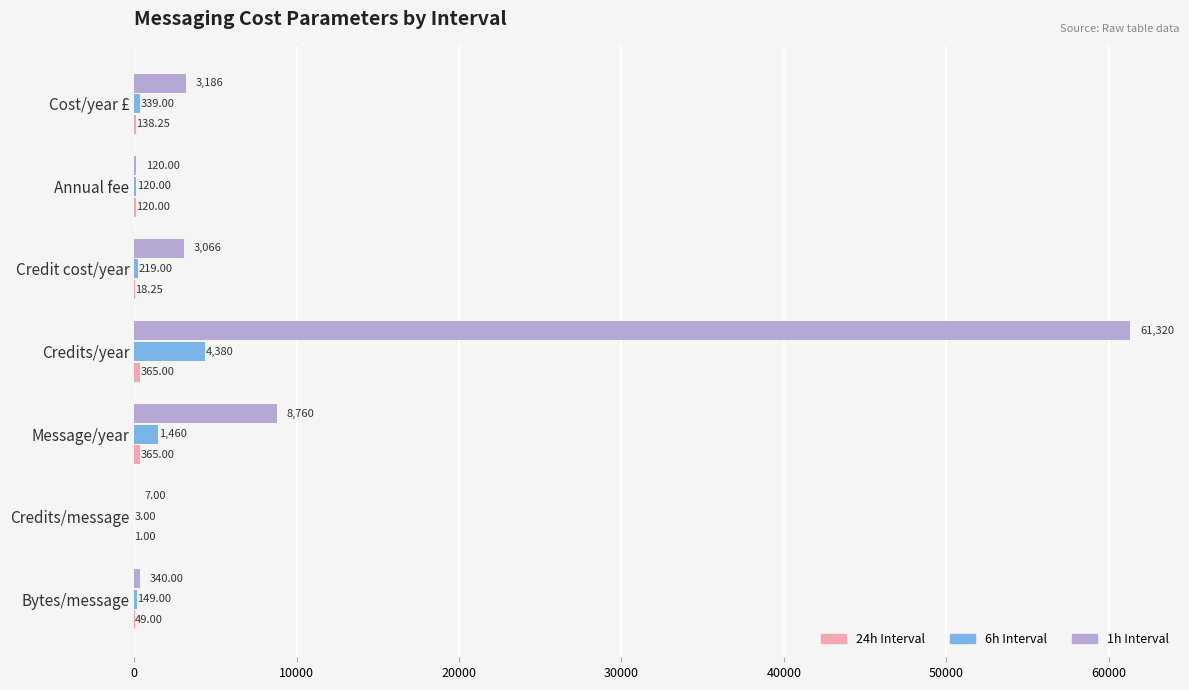

Which series has the largest total across all categories?

1h Interval